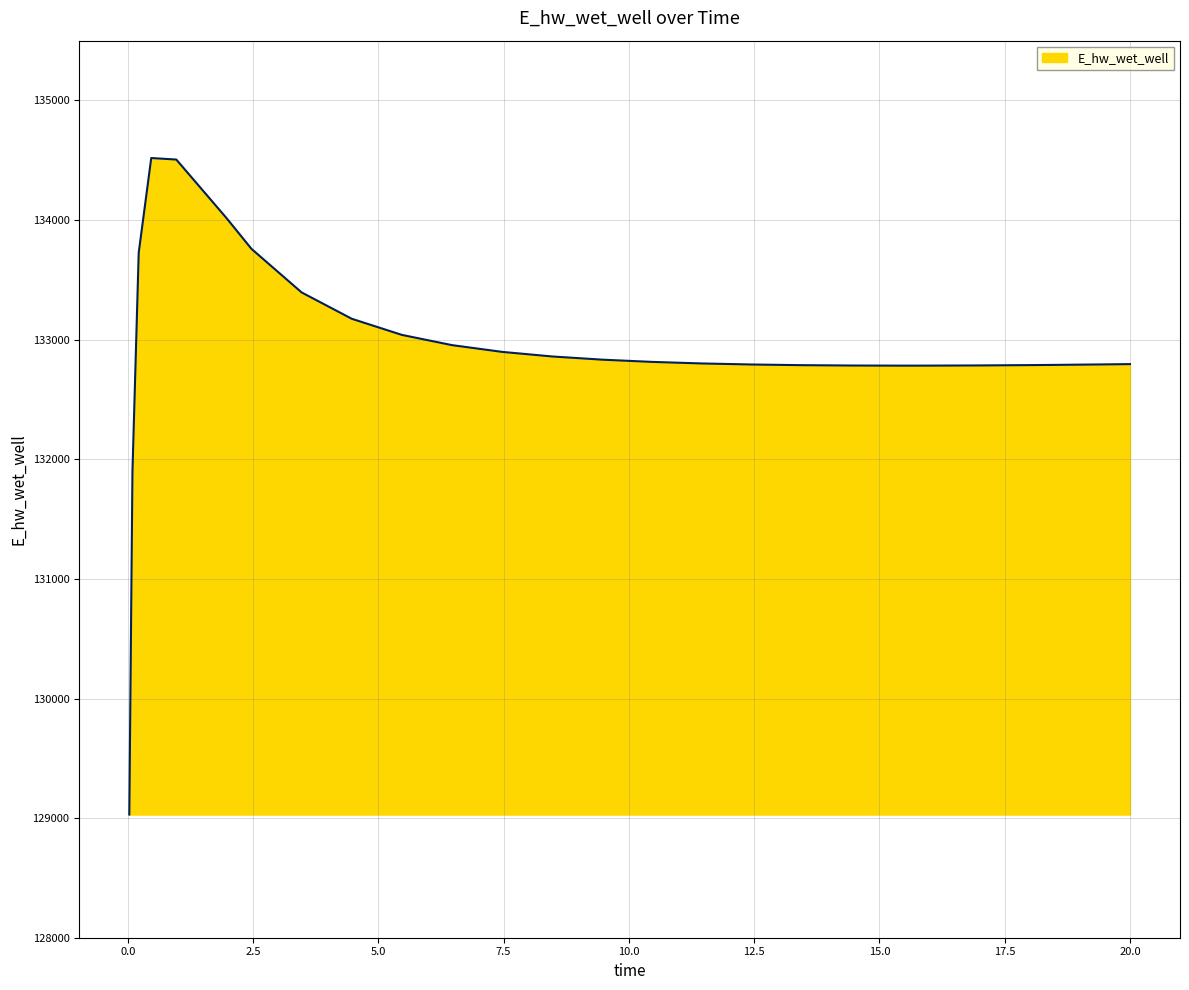

What is the greatest value displayed?

134518.8